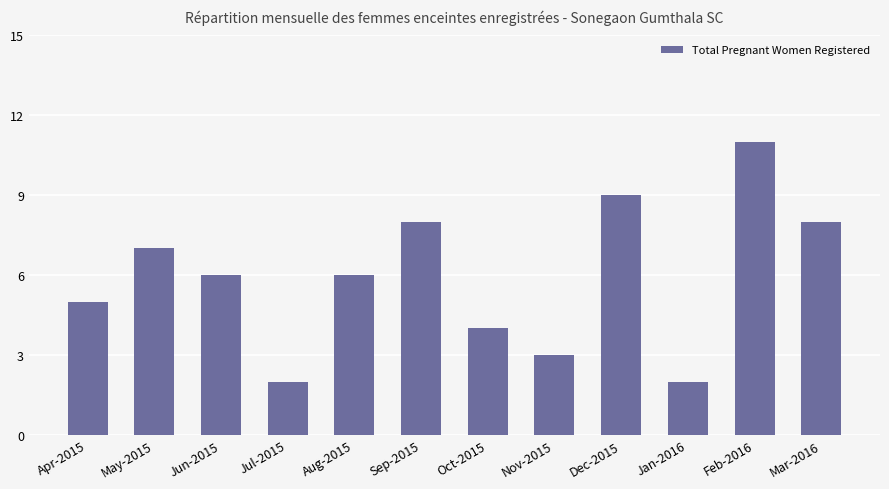

Approximately how many times larger is the value at Jul-2015 compared to Apr-2015?

0.4